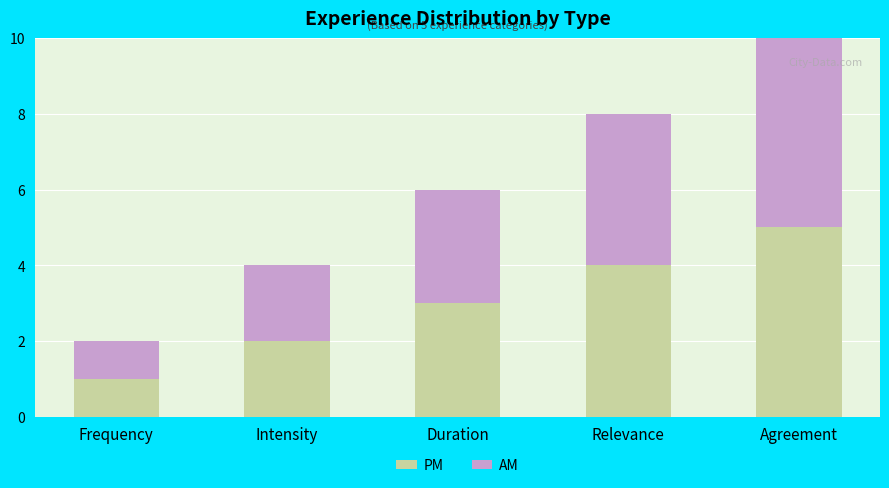

List the labels in order of PM value, largest first.

Agreement, Relevance, Duration, Intensity, Frequency